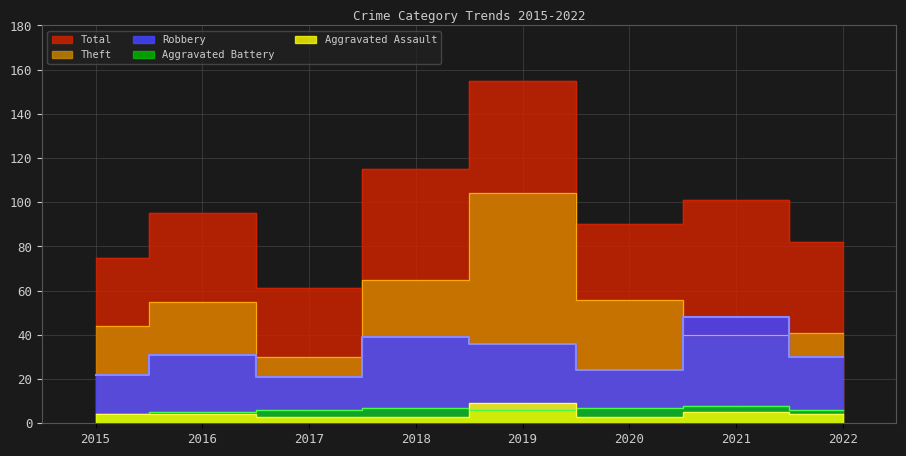

At which category is the sum across all series the highest?

2019